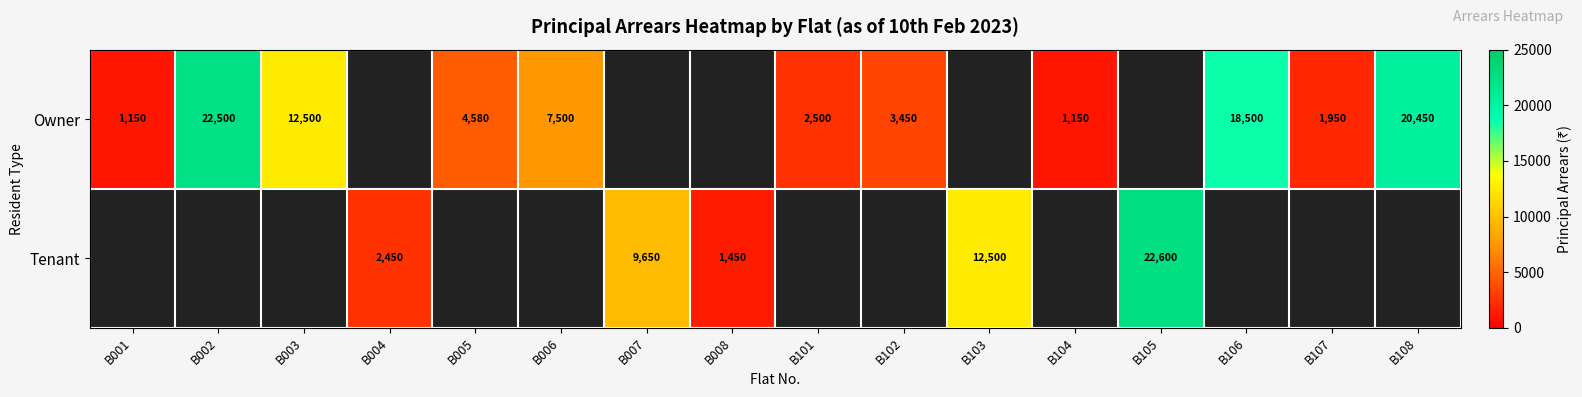

The Owner series shows 11974.8 at B106. True or false?

False